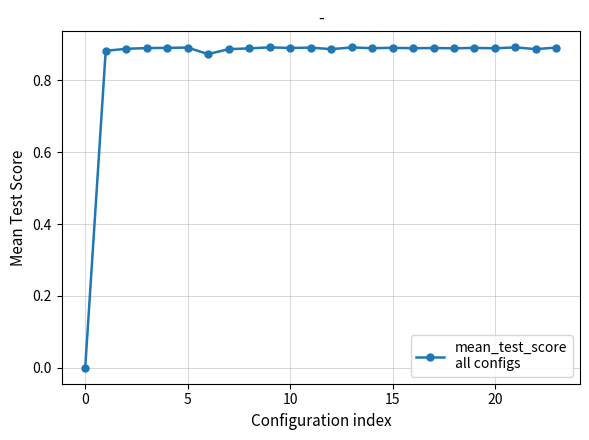

What is the sum of all values?

20.4